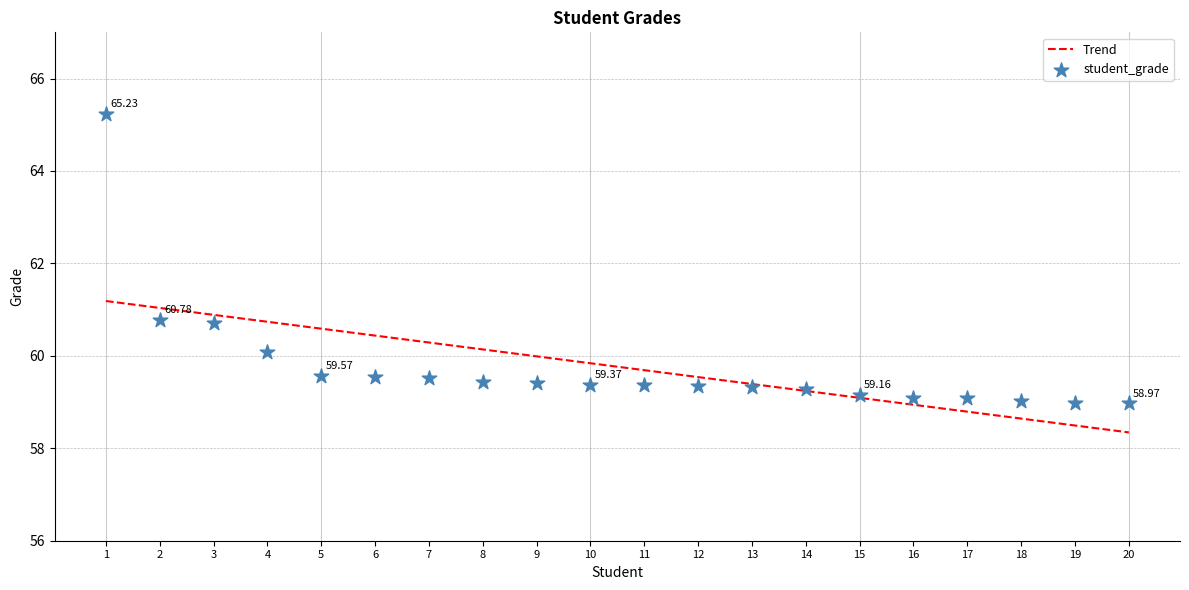

At how many categories does at least one series exceed 60?

8